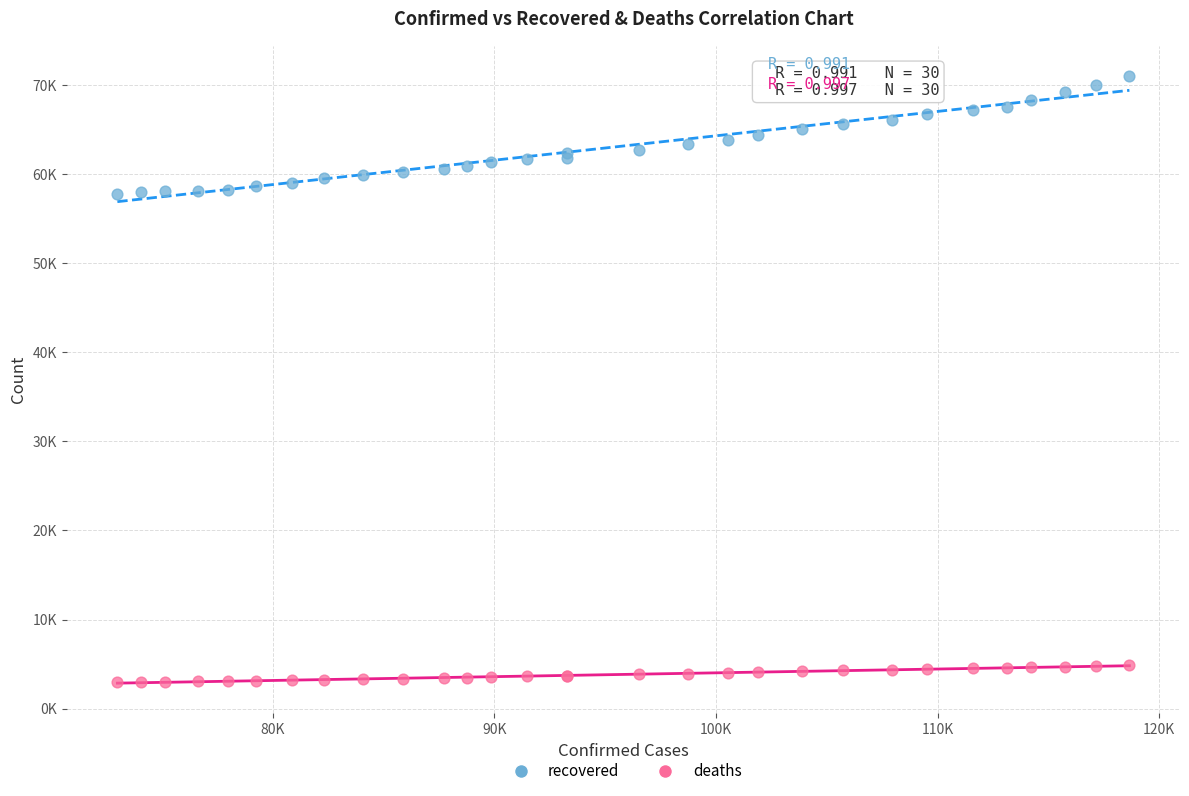

Which series has the largest Y range (max minus min)?

recovered